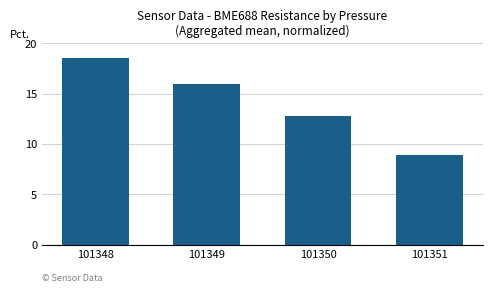

List the labels in order of value, smallest first.

101351, 101350, 101349, 101348